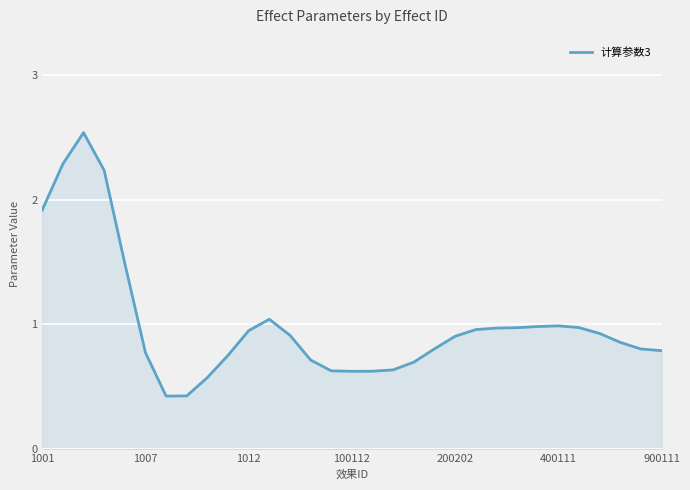

What is the minimum value shown in the chart?

0.4